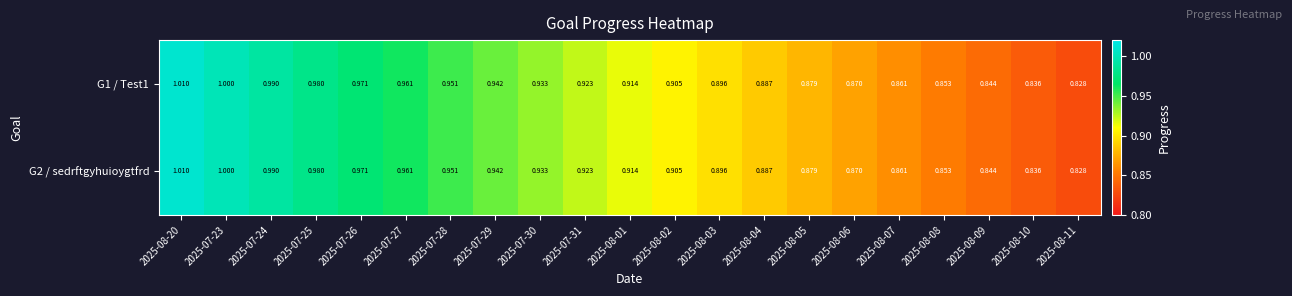

Is the value of G2 / sedrftgyhuioygtfrd at 2025-08-09 greater than the value of G1 / Test1 at 2025-07-28?

No